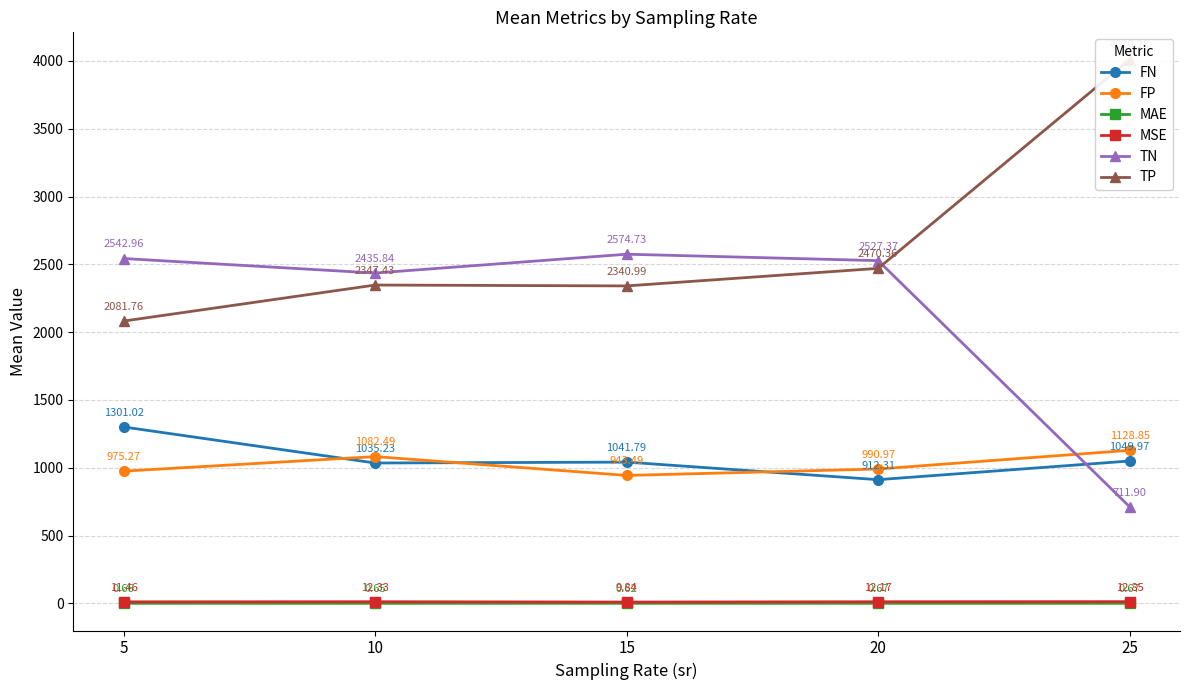

What is the sum of all FN values?

5340.3